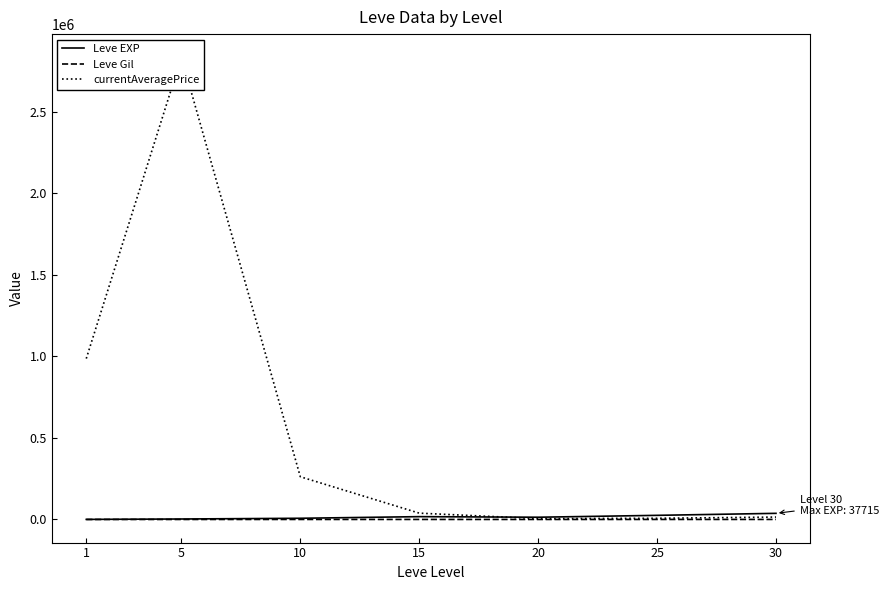

Reading left to right, extract all data points from this chart.

Leve EXP: 1=625.0	5=3008.3	10=7475.0	15=17445.0	20=13876.7	25=25410.0	30=37715.0
Leve Gil: 1=113.0	5=149.3	10=242.5	15=312.0	20=220.8	25=312.7	30=375.2
currentAveragePrice: 1=986628.3	5=2834468.8	10=262041.8	15=38900.0	20=5248.3	25=7371.0	30=14841.0